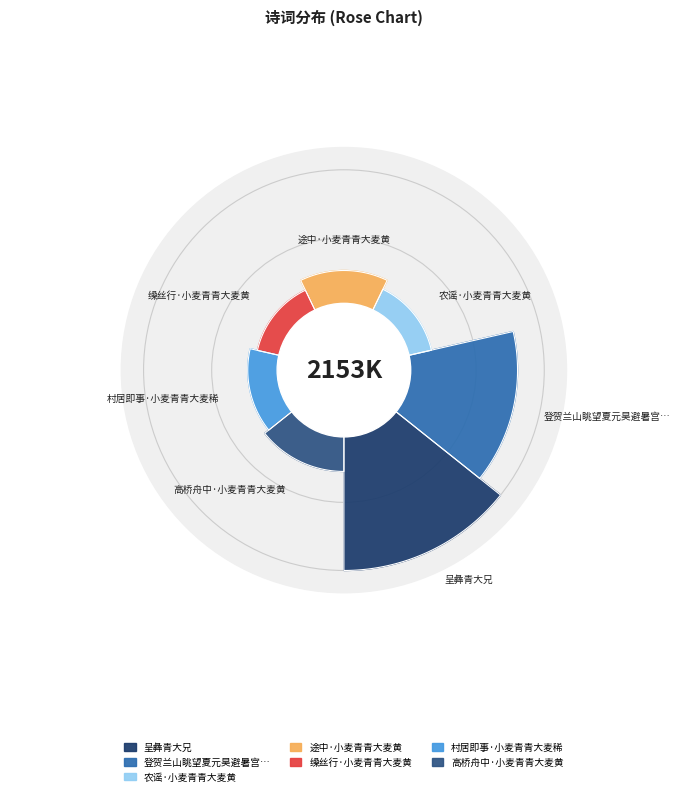

Approximately how many times larger is the value at 高桥舟中·小麦青青大麦黄 compared to 缲丝行·小麦青青大麦黄?

1.6